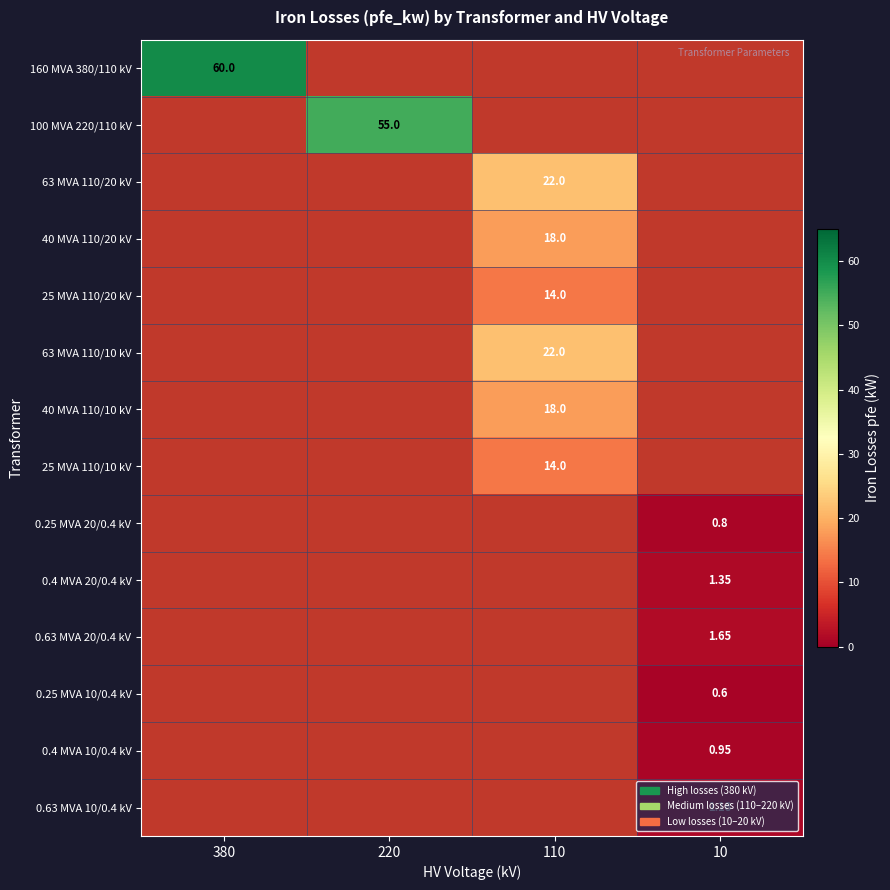

Is the value of 40 MVA 110/20 kV at 10 greater than the value of 40 MVA 110/10 kV at 10?

No